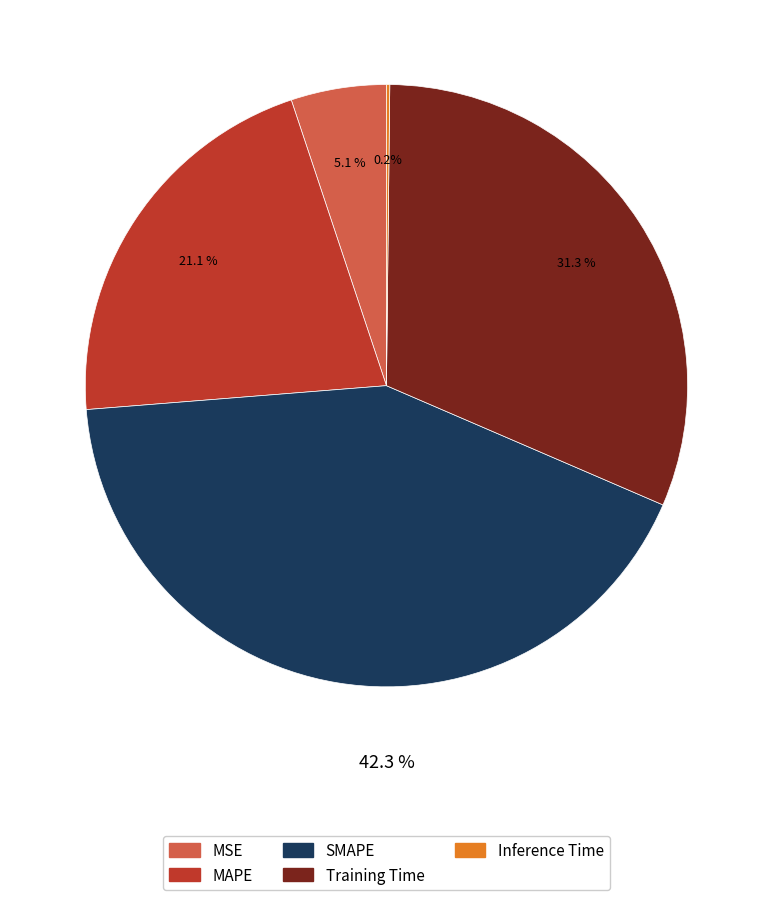

Which slice is the largest?

SMAPE